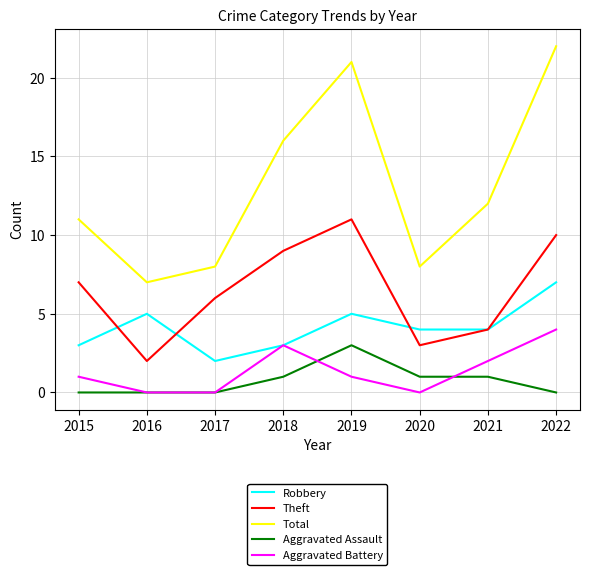

Which category has the highest value across all series?

2022